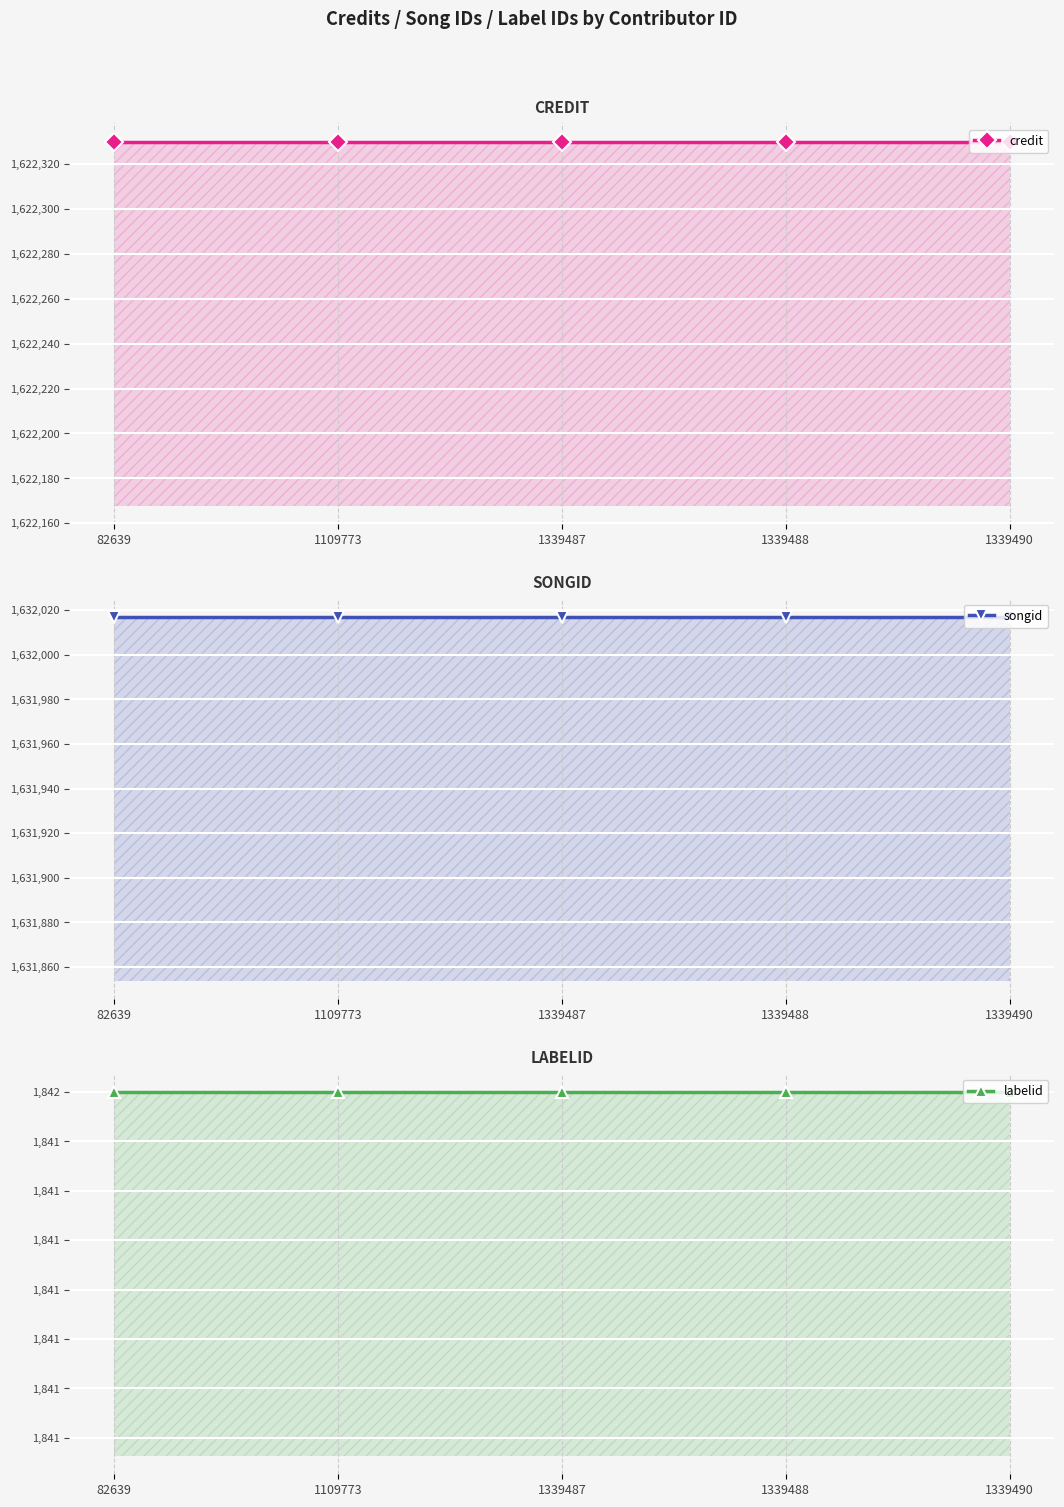

Between 1339487 and 1339490, which series saw the biggest shift?

credit